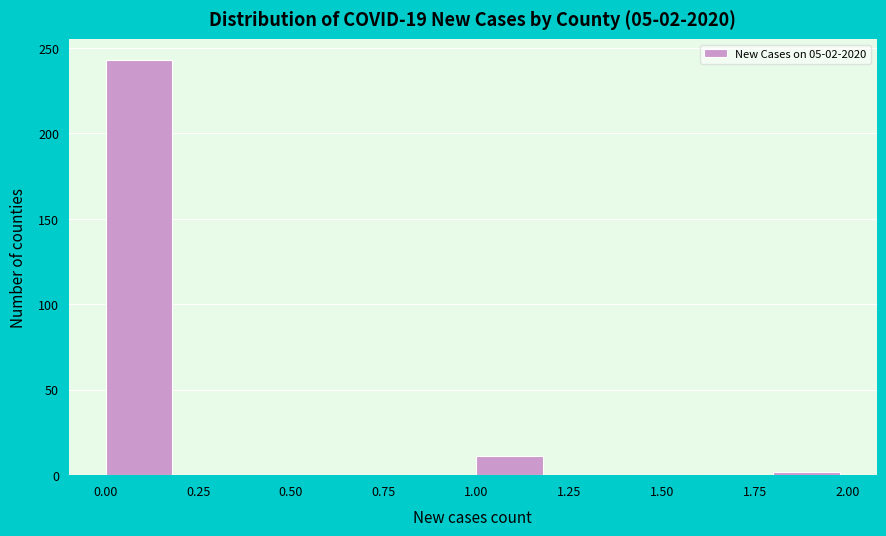

Over which range of the x-axis is the bar tallest?

0.0 to 0.2